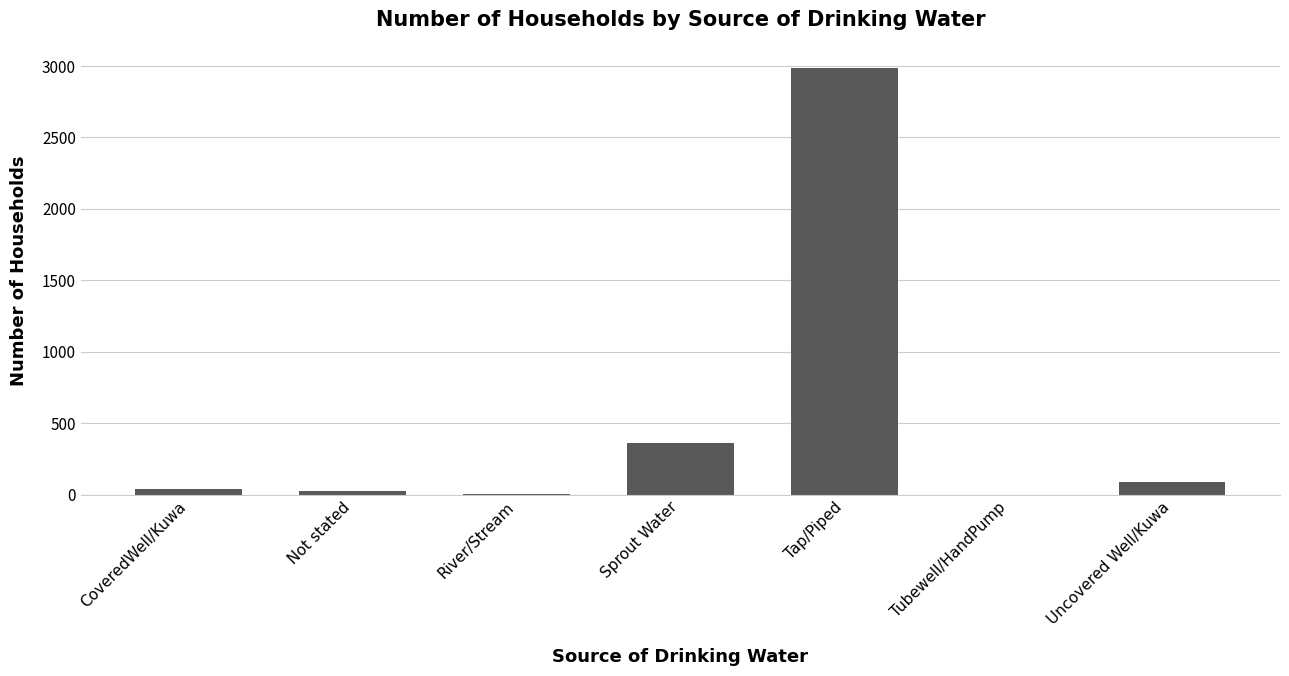

Which label corresponds to the largest value in the chart?

Tap/Piped